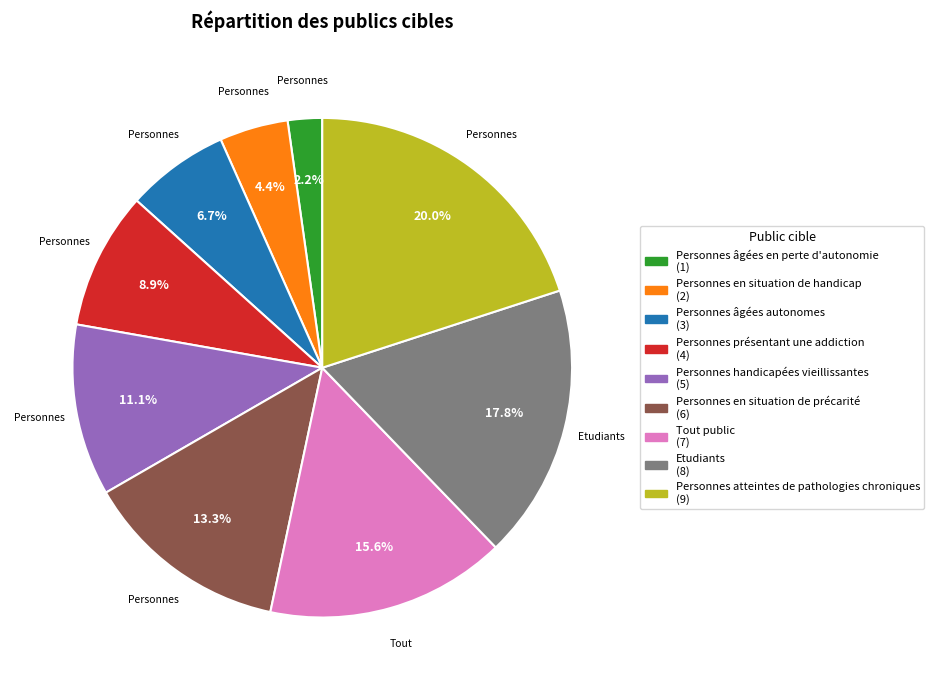

How much of the chart is everything except Personnes âgées en perte d'autonomie?

97.8%